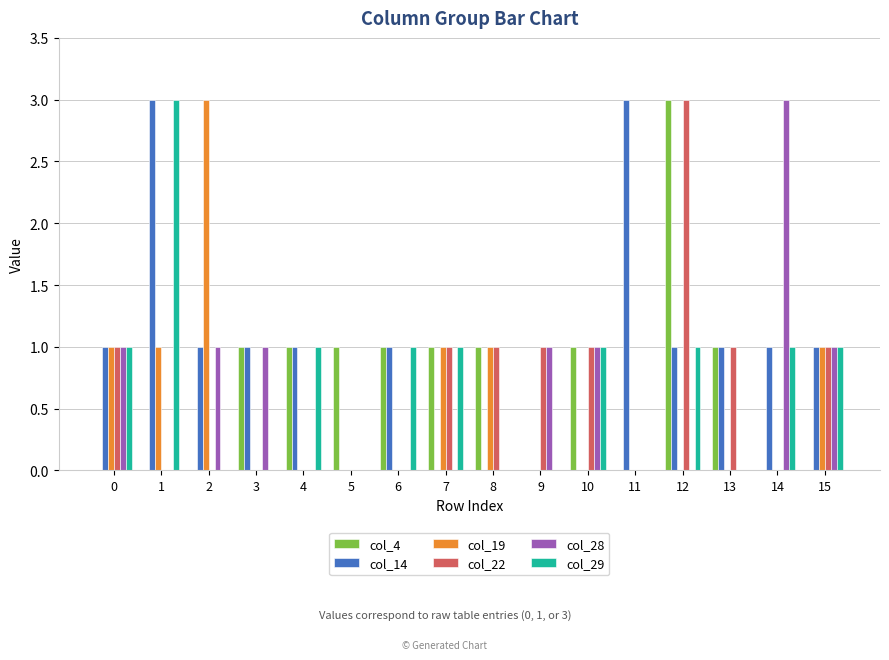

What is the highest value of the col_14 series?

3